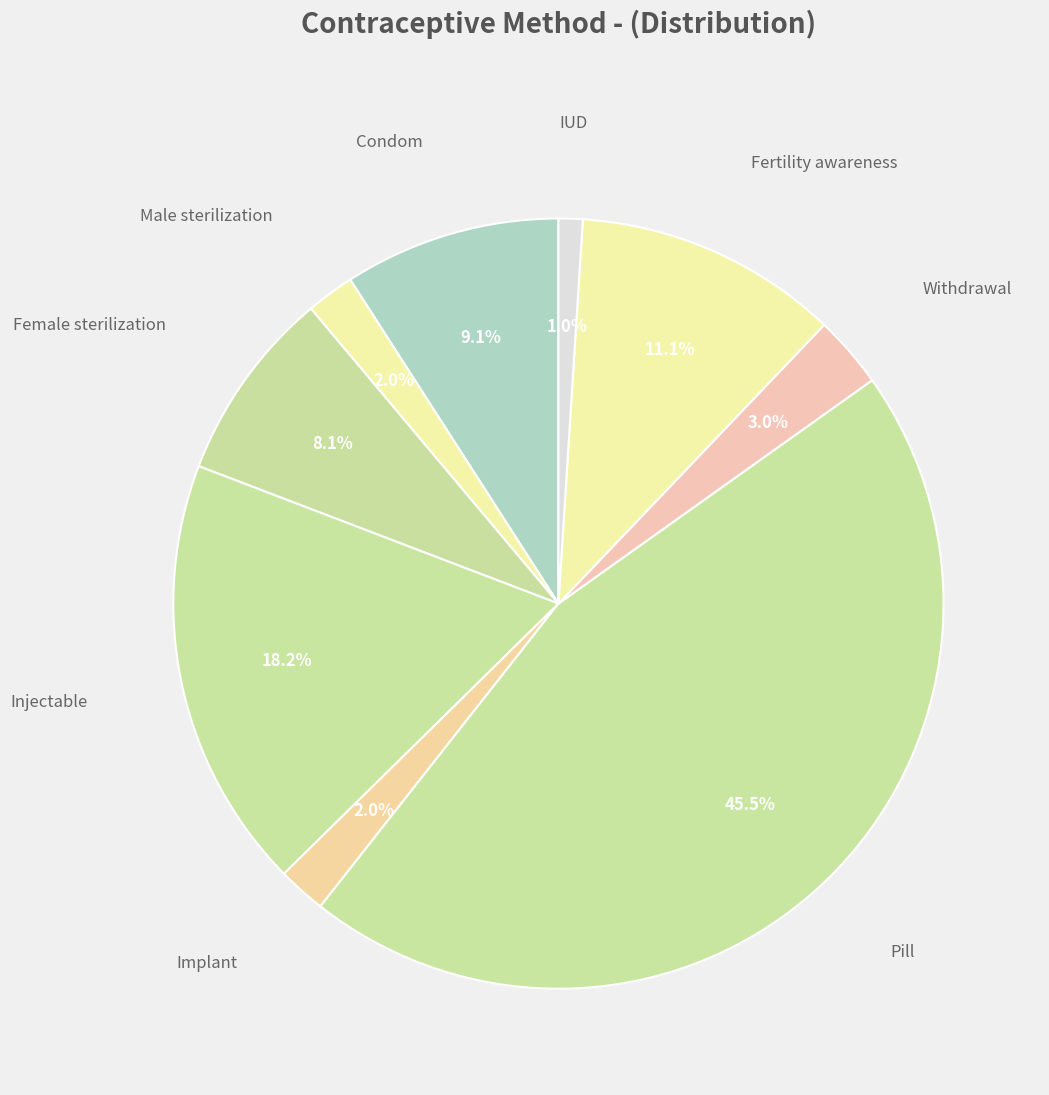

Does any single category account for the majority?

No